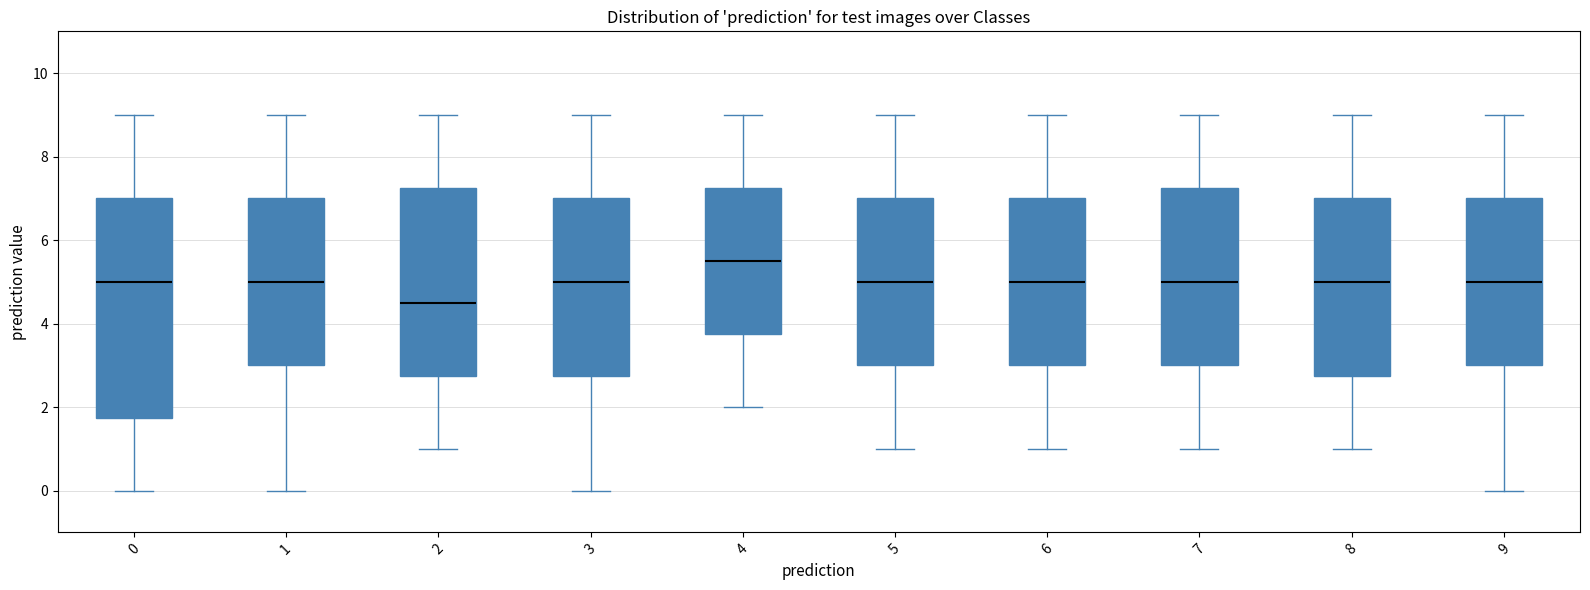

Reading left to right, transcribe this box plot: for each box, give where its median line is, the range the box spans, and where its two whiskers end, as read against the y-axis. The values are not printed on the chart, so give them approximately, as read against the axis.

0: median 5.0, box 1.8 to 7.0, whiskers 0.0 to 9.0
1: median 5.0, box 3.0 to 7.0, whiskers 0.0 to 9.0
2: median 4.6, box 2.8 to 7.2, whiskers 1.0 to 9.0
3: median 5.0, box 2.8 to 7.0, whiskers 0.0 to 9.0
4: median 5.6, box 3.8 to 7.2, whiskers 2.0 to 9.0
5: median 5.0, box 3.0 to 7.0, whiskers 1.0 to 9.0
6: median 5.0, box 3.0 to 7.0, whiskers 1.0 to 9.0
7: median 5.0, box 3.0 to 7.2, whiskers 1.0 to 9.0
8: median 5.0, box 2.8 to 7.0, whiskers 1.0 to 9.0
9: median 5.0, box 3.0 to 7.0, whiskers 0.0 to 9.0